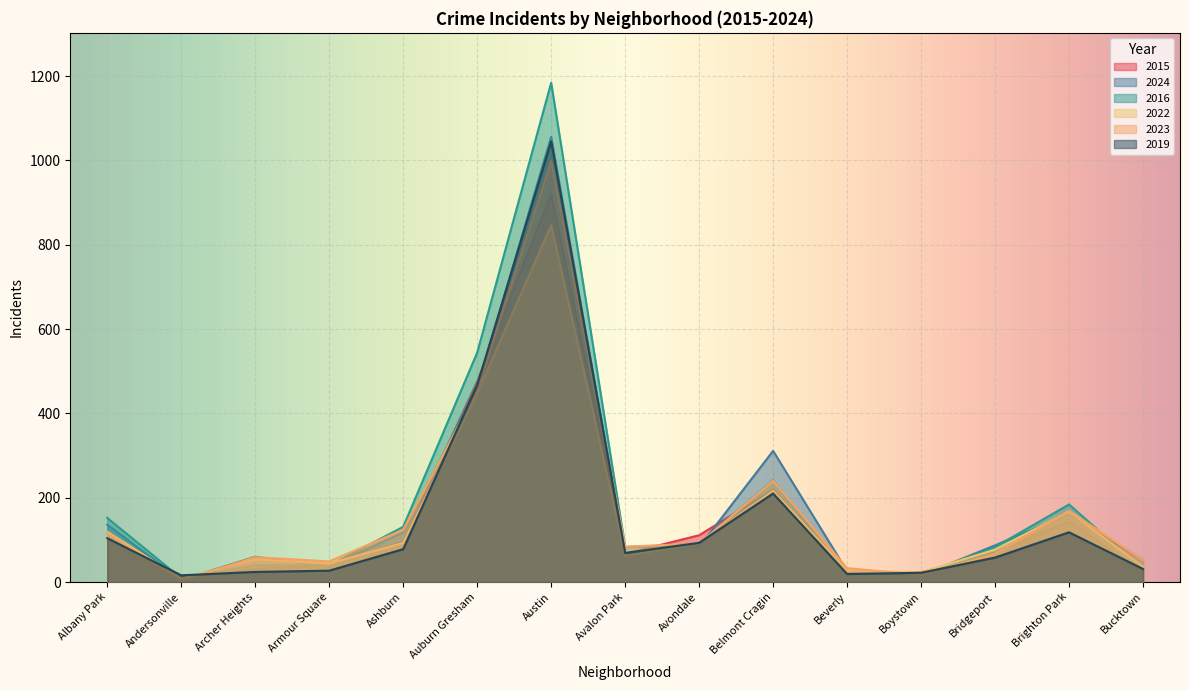

What are all the series names shown in the legend?

2015, 2024, 2016, 2022, 2023, 2019